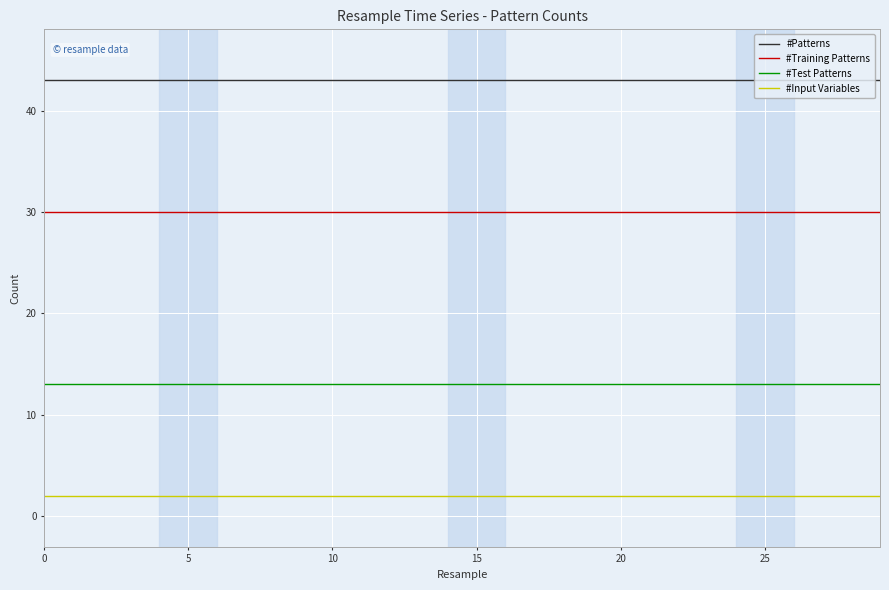

List the series in order of their overall mean, lowest first.

#Input Variables, #Test Patterns, #Training Patterns, #Patterns